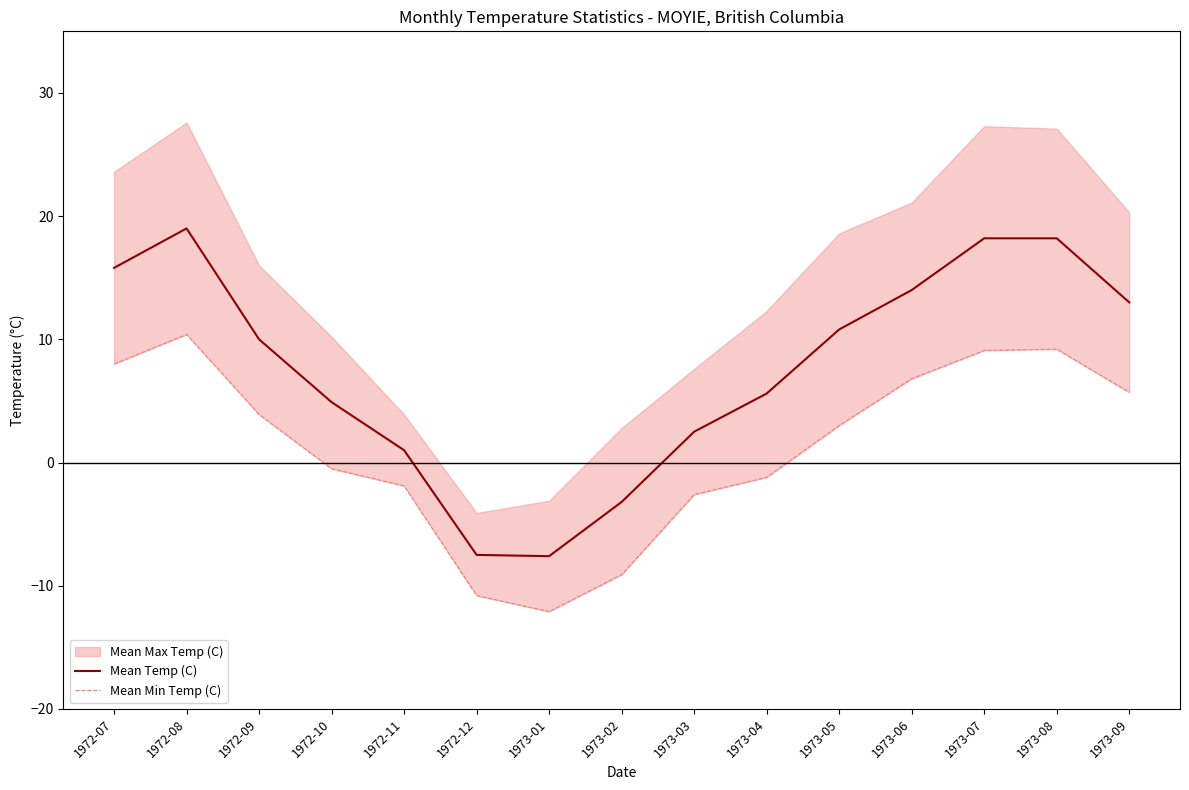

True or false: Mean Min Temp (C) and Mean Temp (C) cross at least once.

False